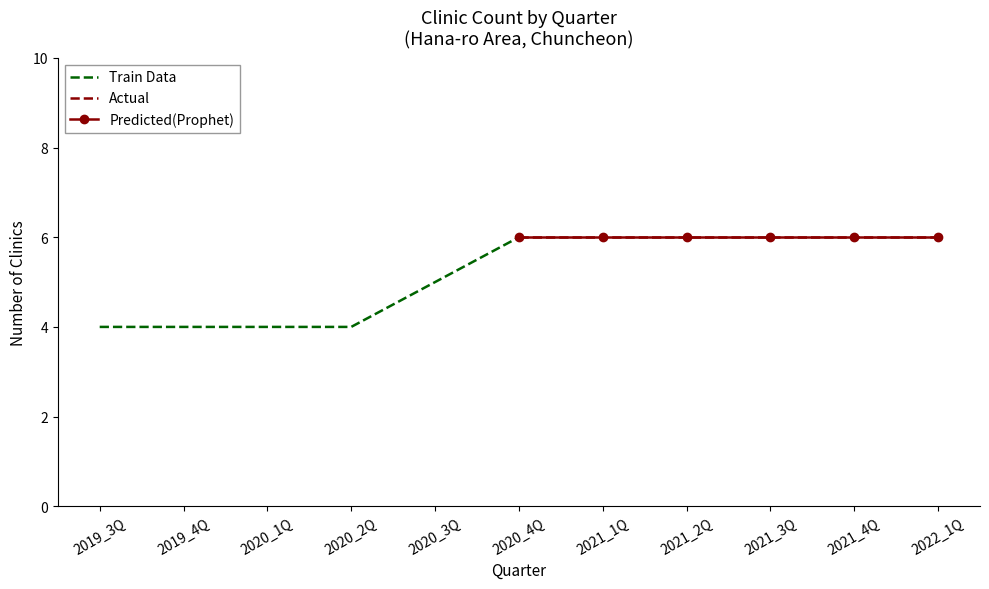

What are all the series names shown in the legend?

Train Data, Actual, Predicted(Prophet)